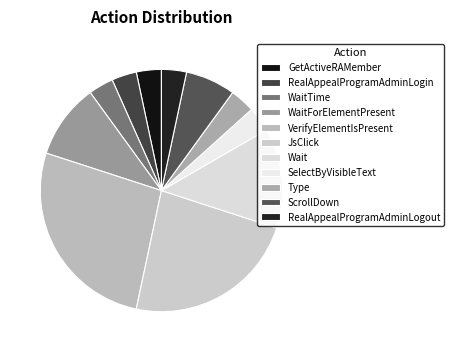

To the nearest percent, what portion does WaitForElementPresent represent?

10%